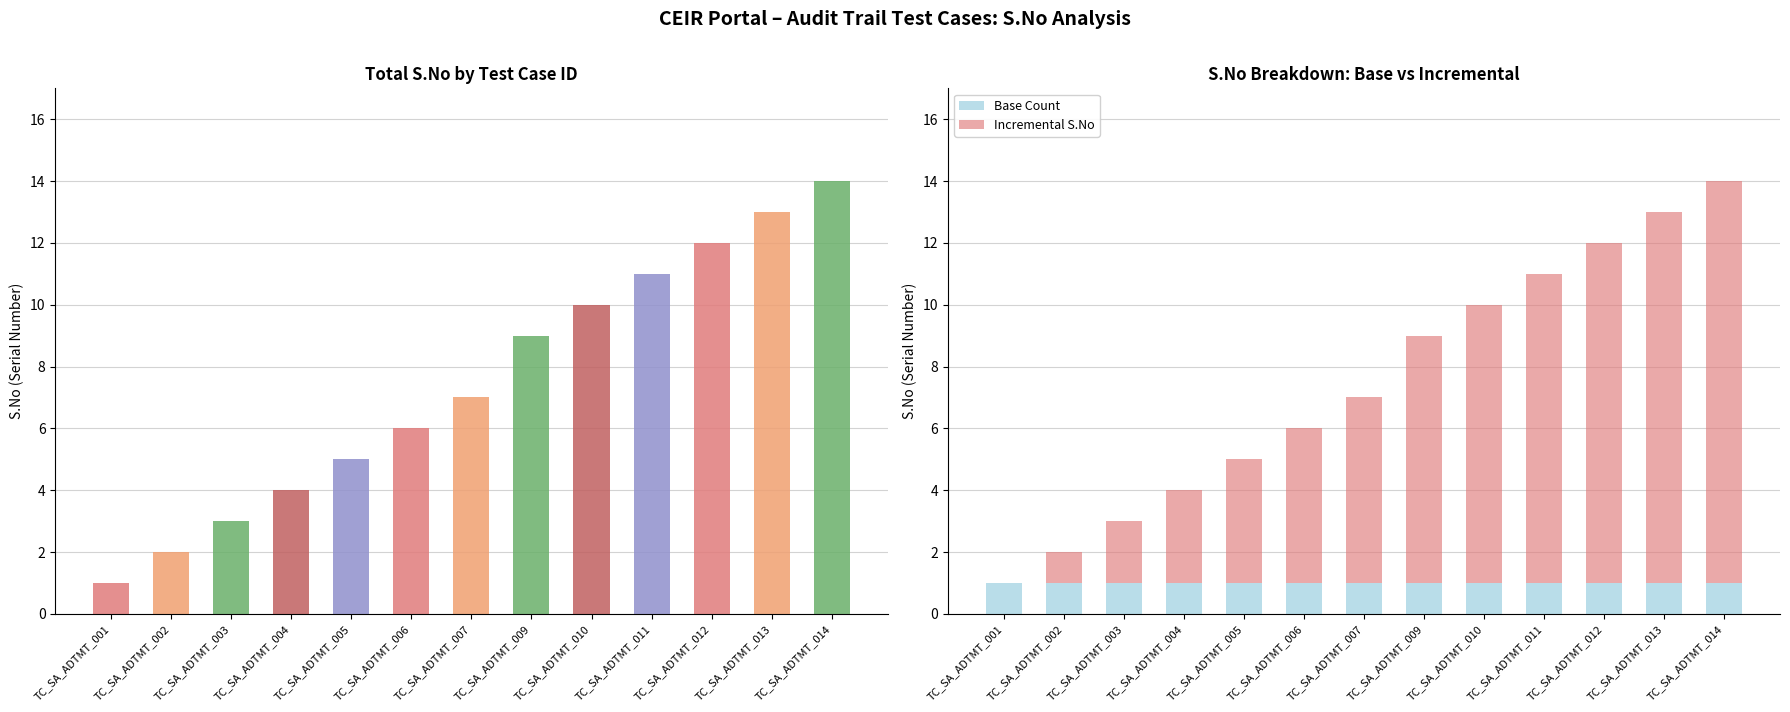

What is the sum of all Base Count values?

13